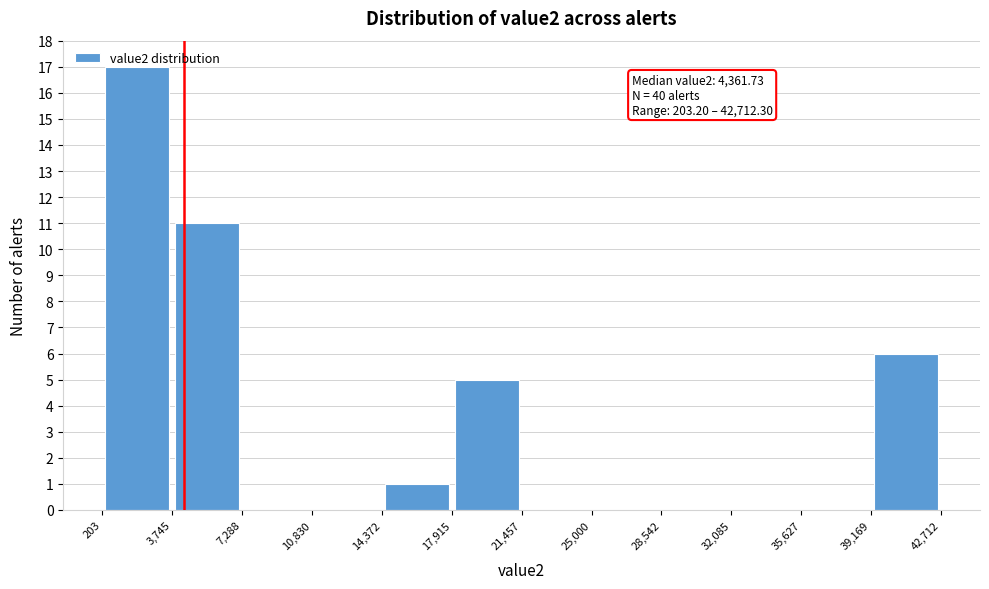

Over which range of the x-axis is the bar tallest?

203 to 3,745